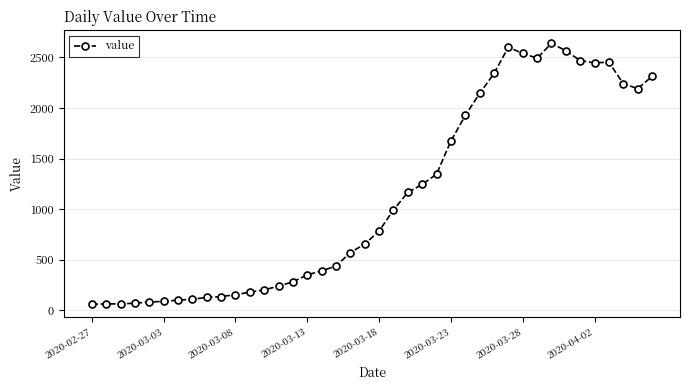

How many lines are shown in the chart?

1